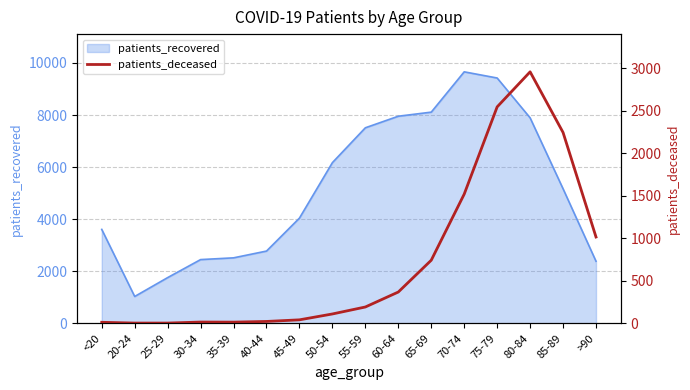

Where is patients_recovered nearest to the value 5345?

85-89